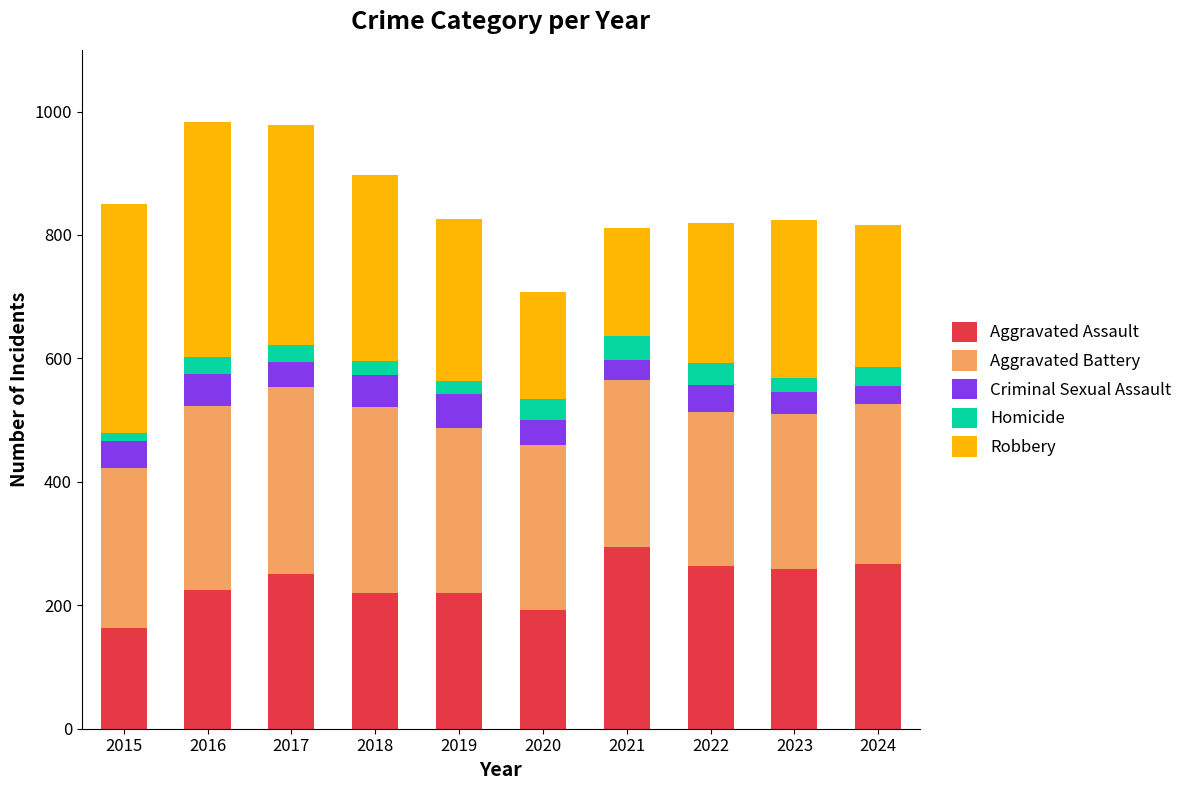

What is the total value across all series at 2020?

708